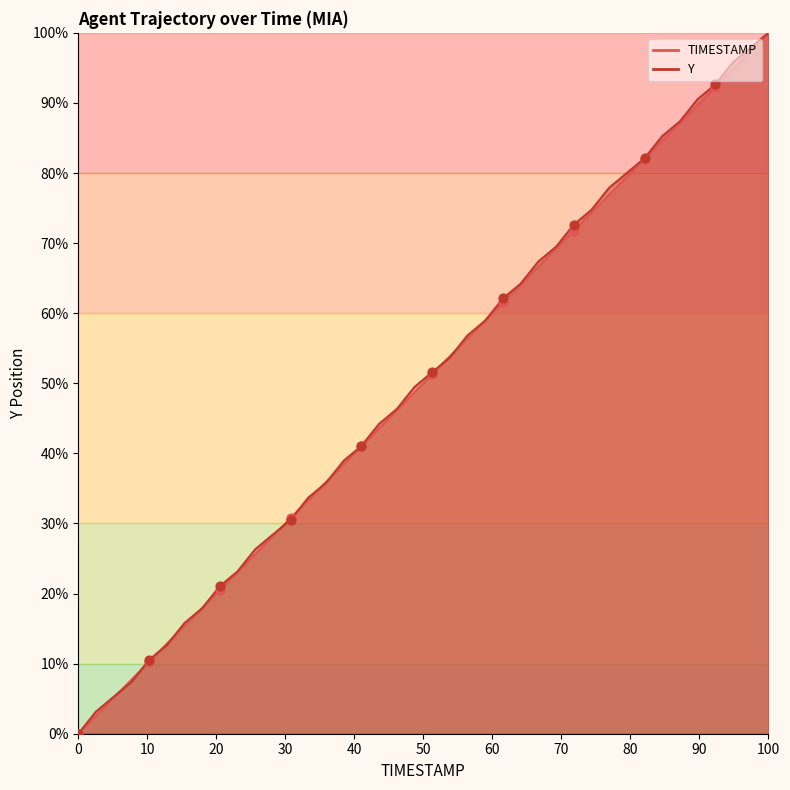

At how many categories does at least one series exceed 43?

23